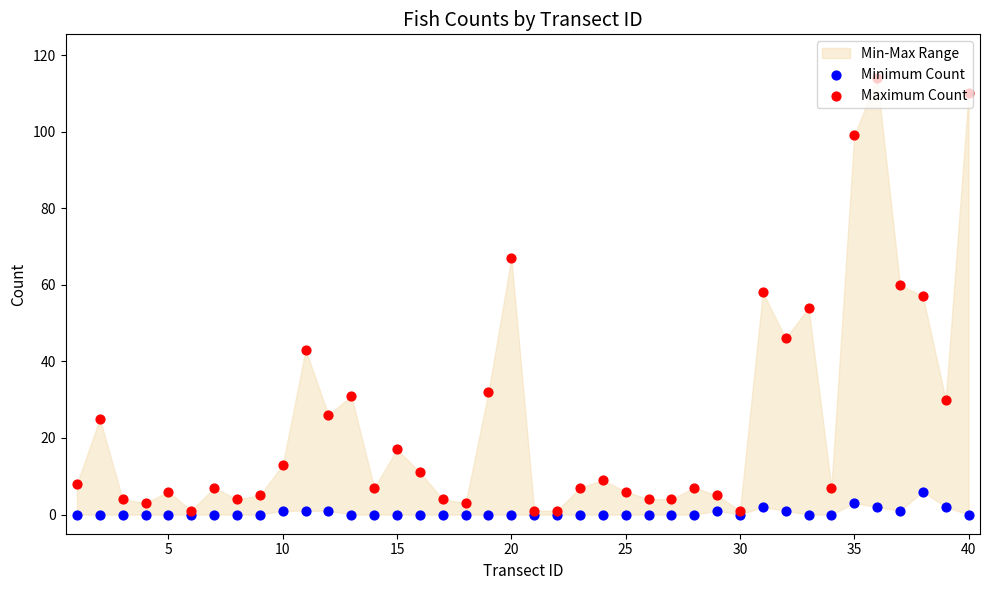

Which series has the largest total across all categories?

Maximum Count